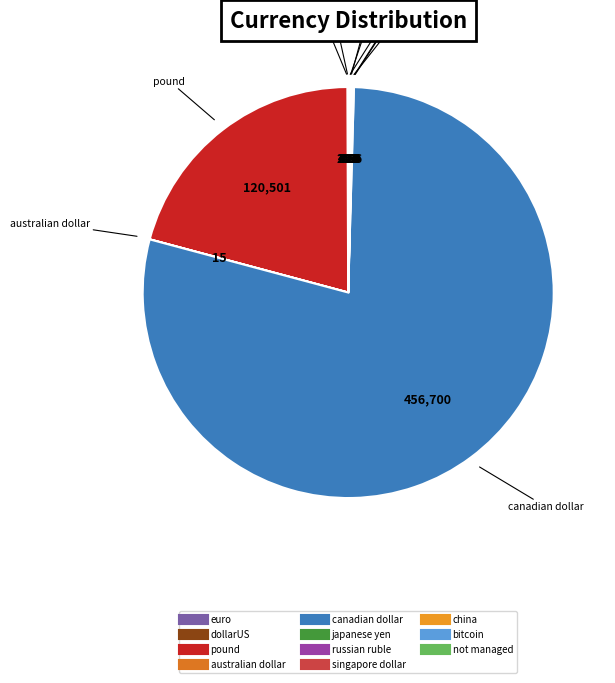

Which category has the biggest portion of the pie?

canadian dollar